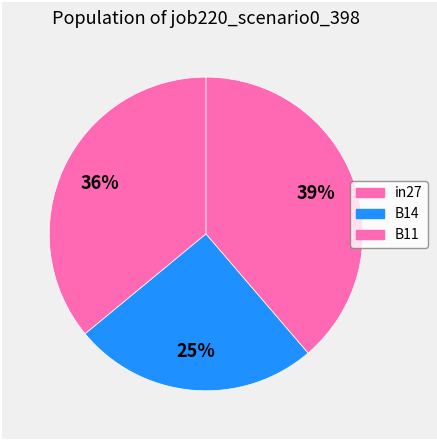

To the nearest percent, what is the average slice percentage?

33%